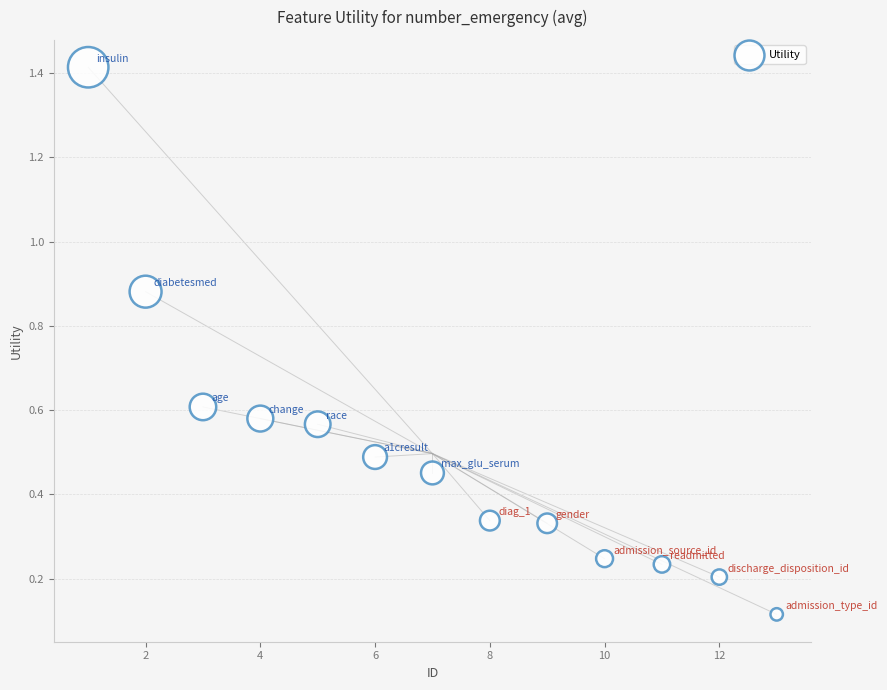

What is the range of X values (max minus min)?

12.0